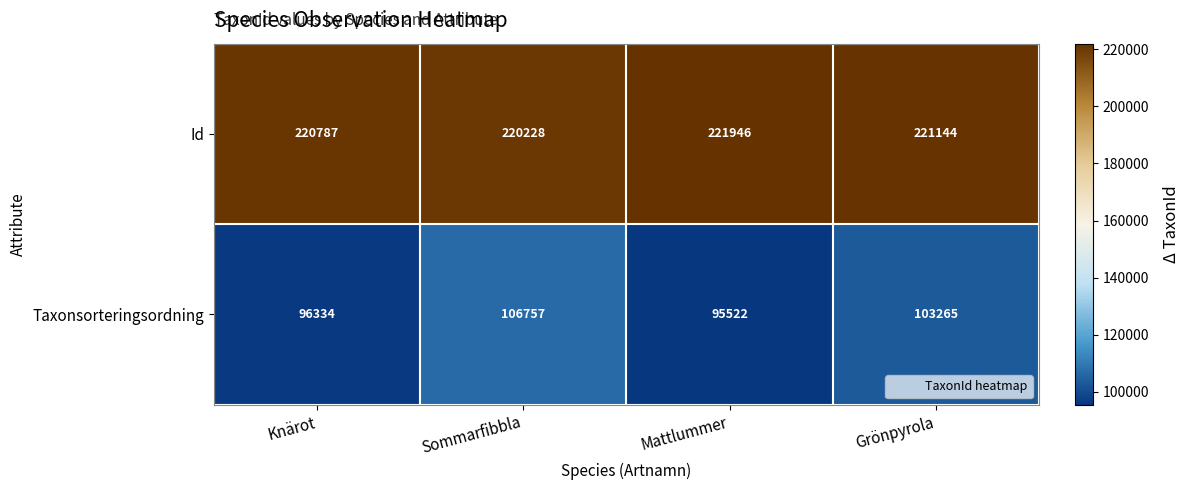

True or false: Taxonsorteringsordning has a value of 95522 at Mattlummer.

True